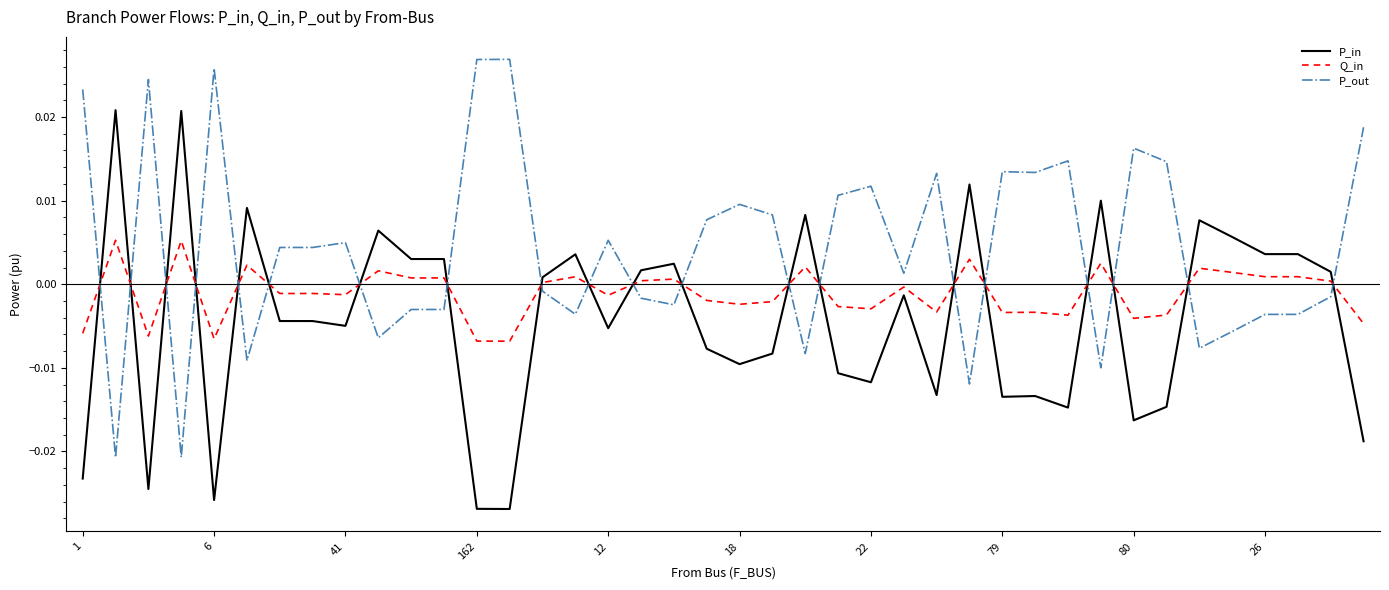

Rank the series by their maximum value, from highest to lowest.

P_out, P_in, Q_in